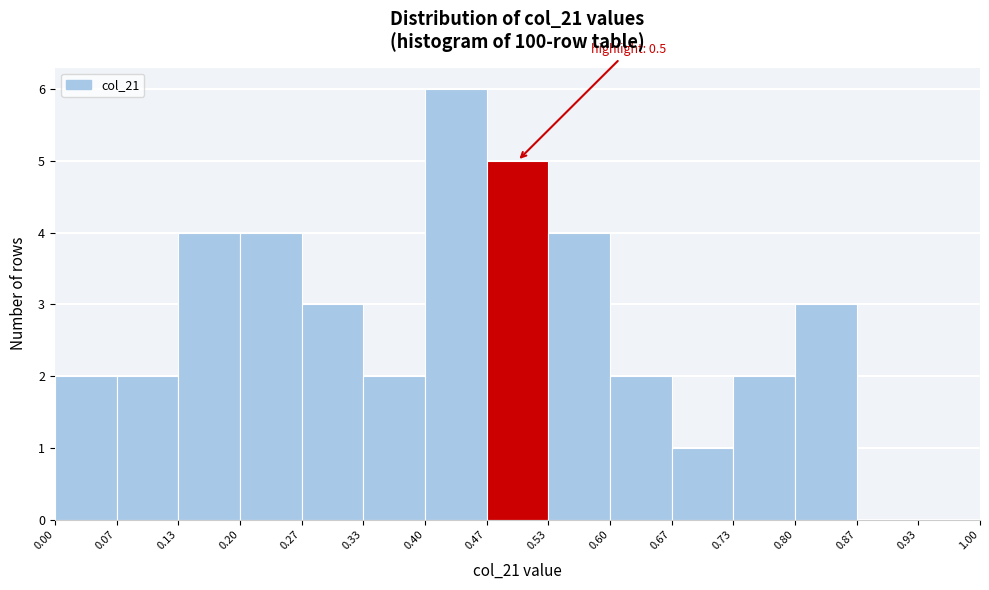

Over which range of the x-axis is the bar tallest?

0.40 to 0.47